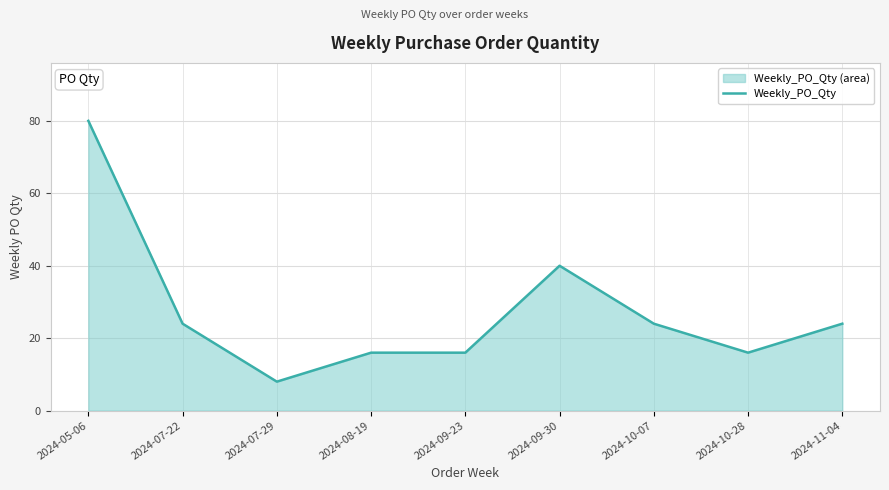

What is the difference between the maximum and second lowest values?

64